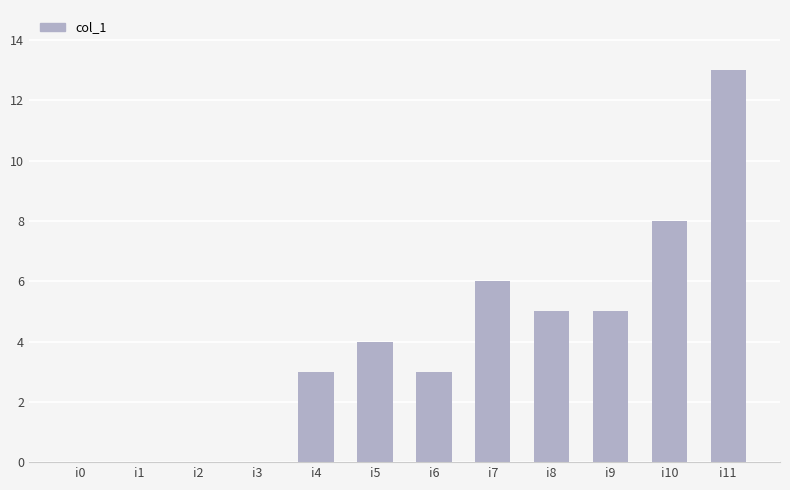

What is the sum of the values at i7 and i11?

19